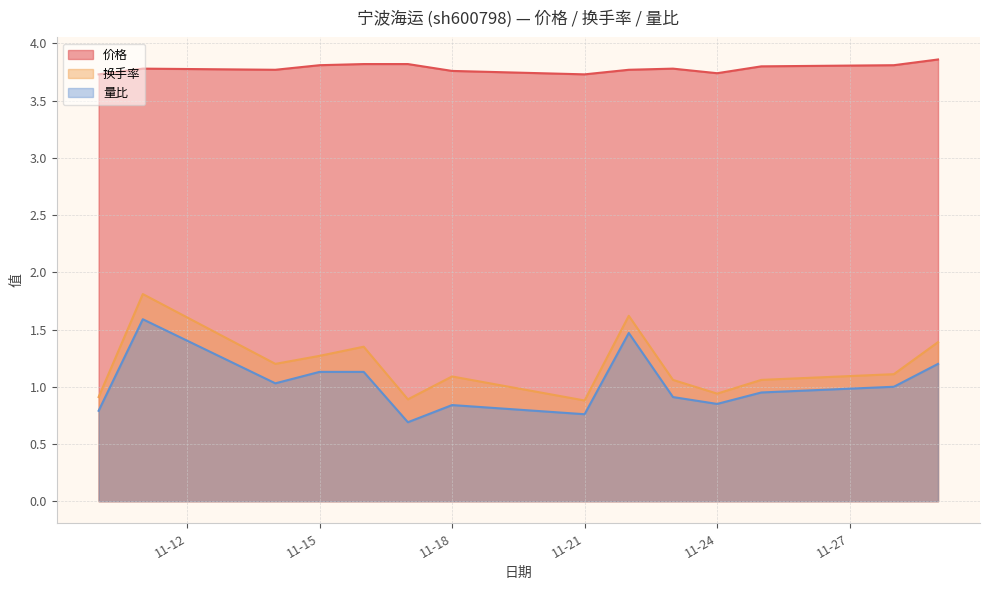

Does the chart display data point markers on the line(s)?

No